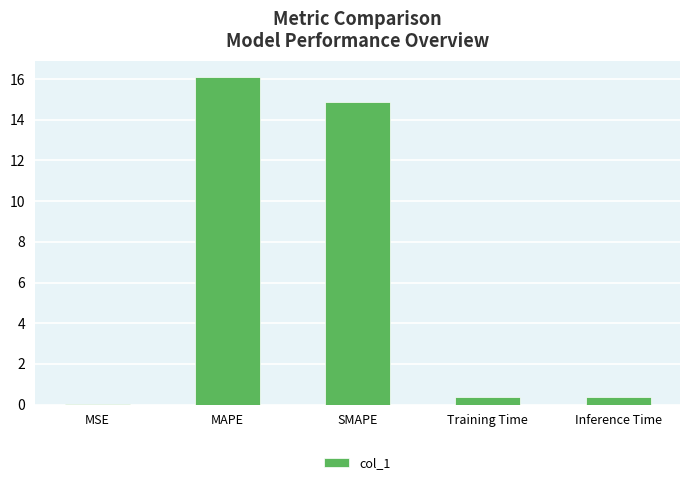

Between MAPE and Inference Time, which is larger?

MAPE